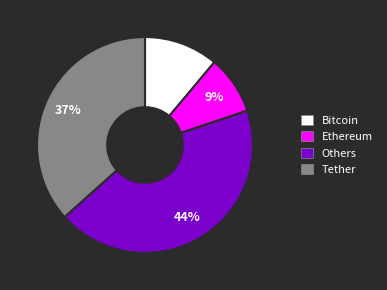

Between Bitcoin and Tether, which is larger?

Tether